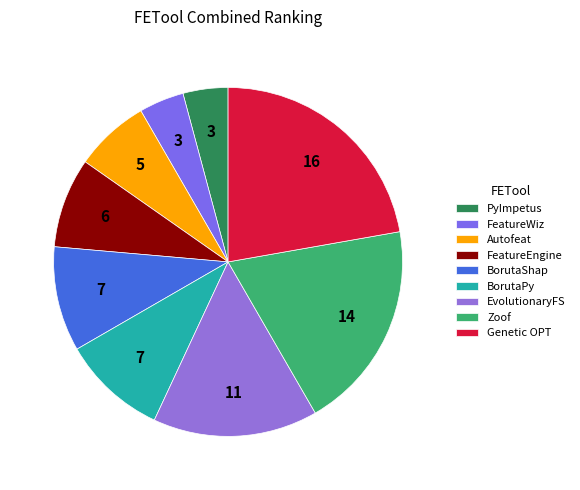

Is it true that PyImpetus is 4% of the pie?

True